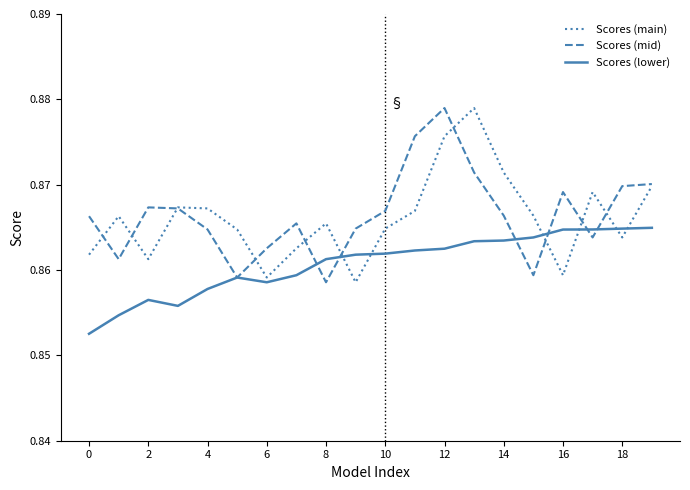

What are all the series names shown in the legend?

Scores (main), Scores (mid), Scores (lower)